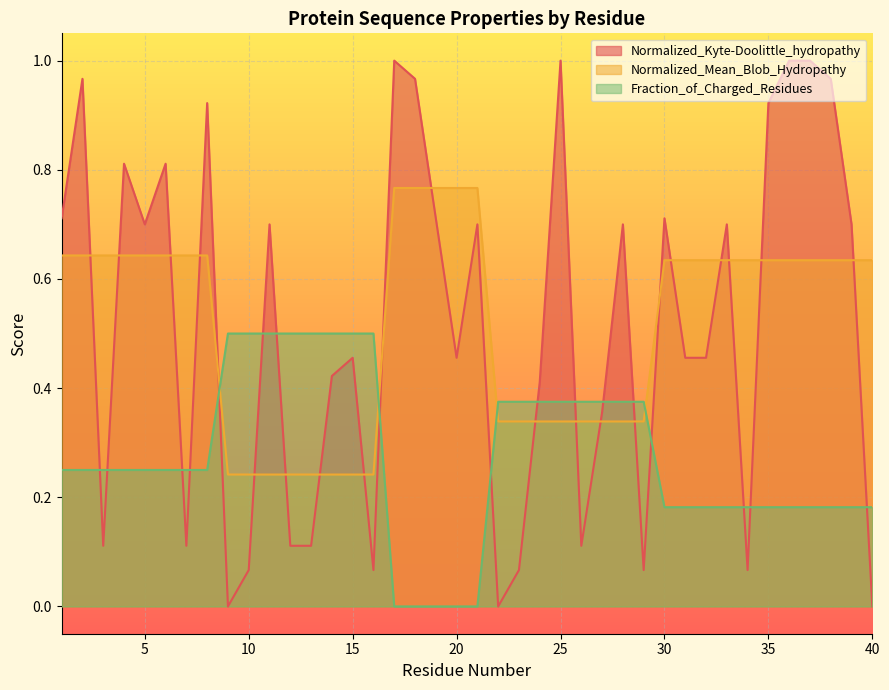

True or false: Normalized_Kyte-Doolittle_hydropathy has a value of 0.4 at 27.

True